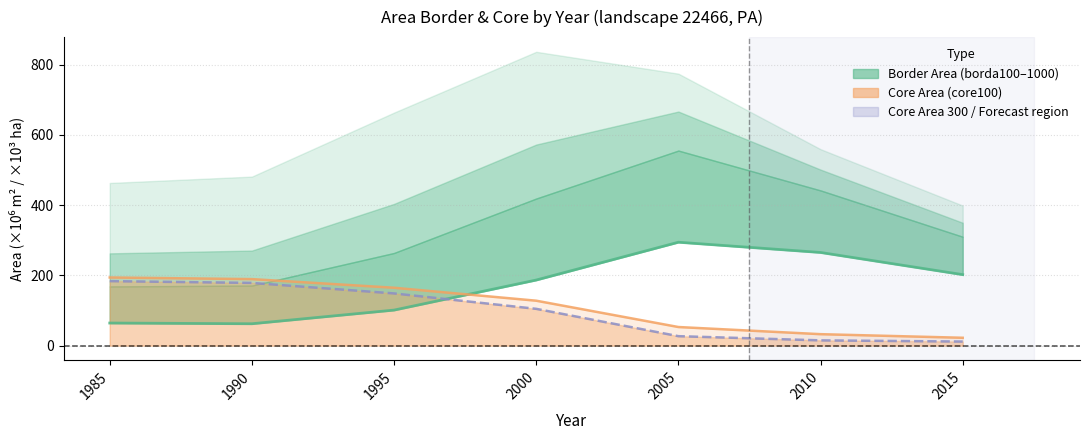

True or false: area_core300 has more than 1 interior local peaks.

False